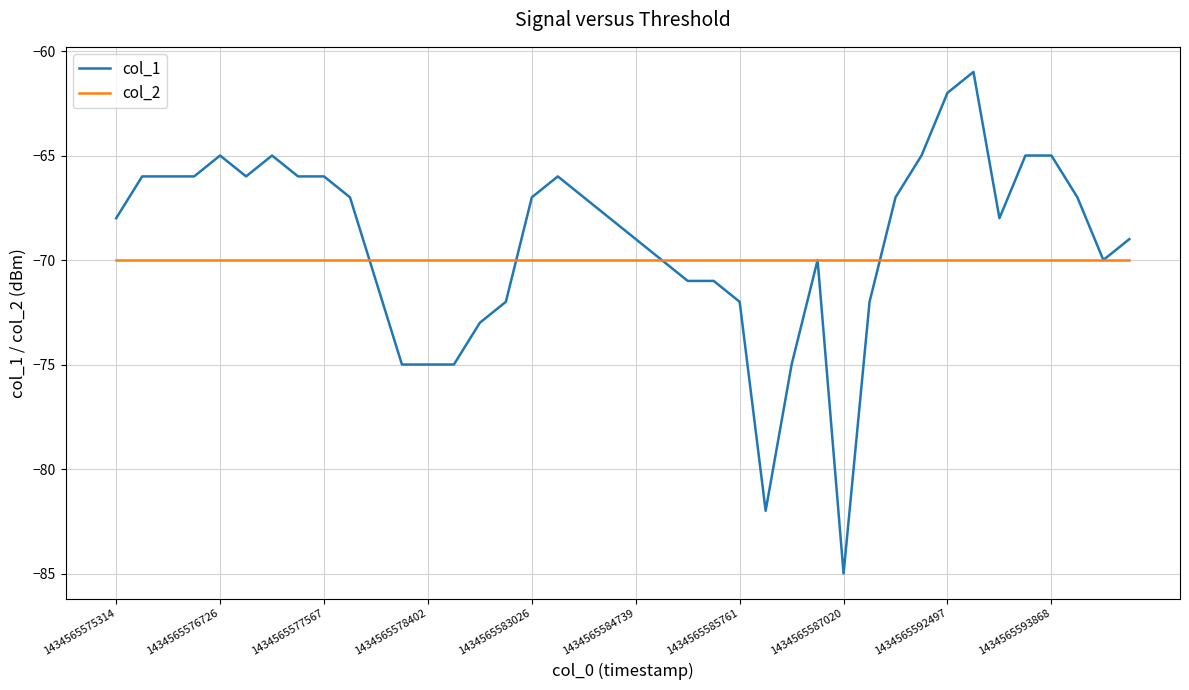

What are all the series names shown in the legend?

col_1, col_2